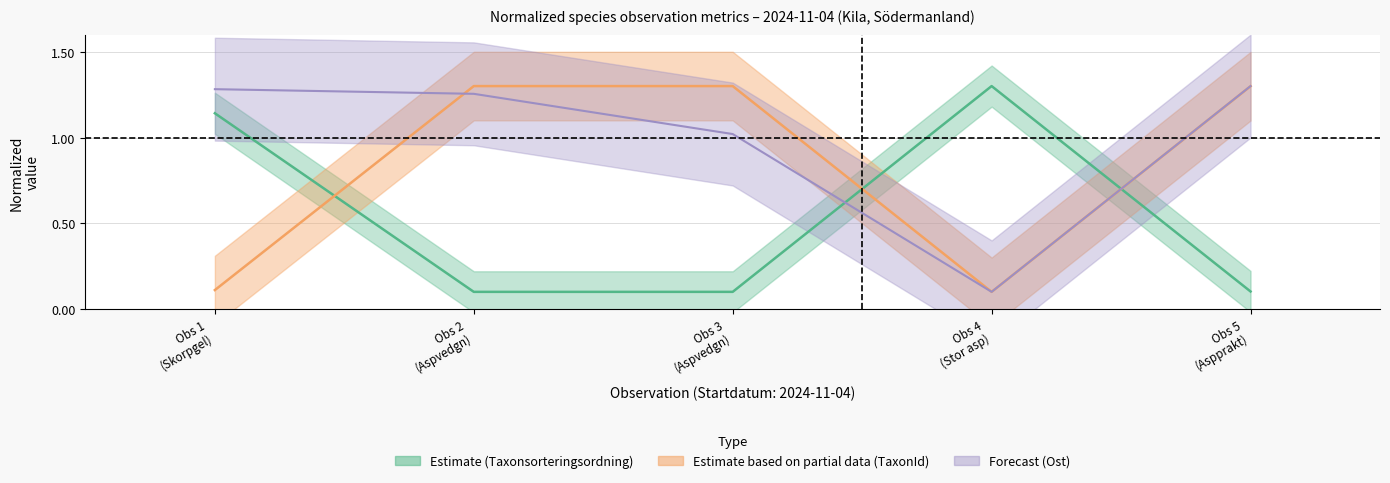

How many distinct data groups are displayed?

3